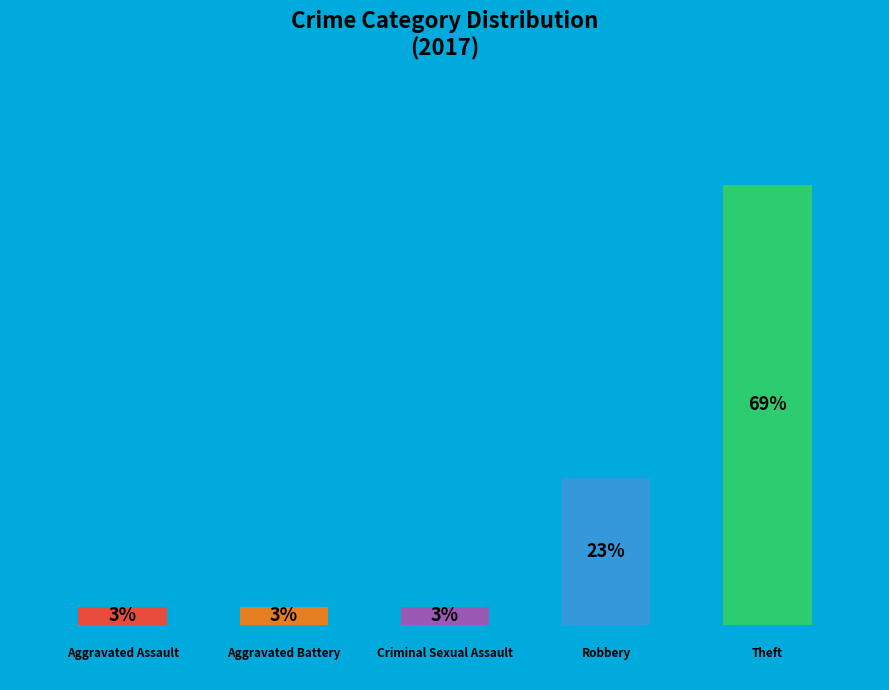

What percentage is the Aggravated Assault slice, to the nearest percent?

3%